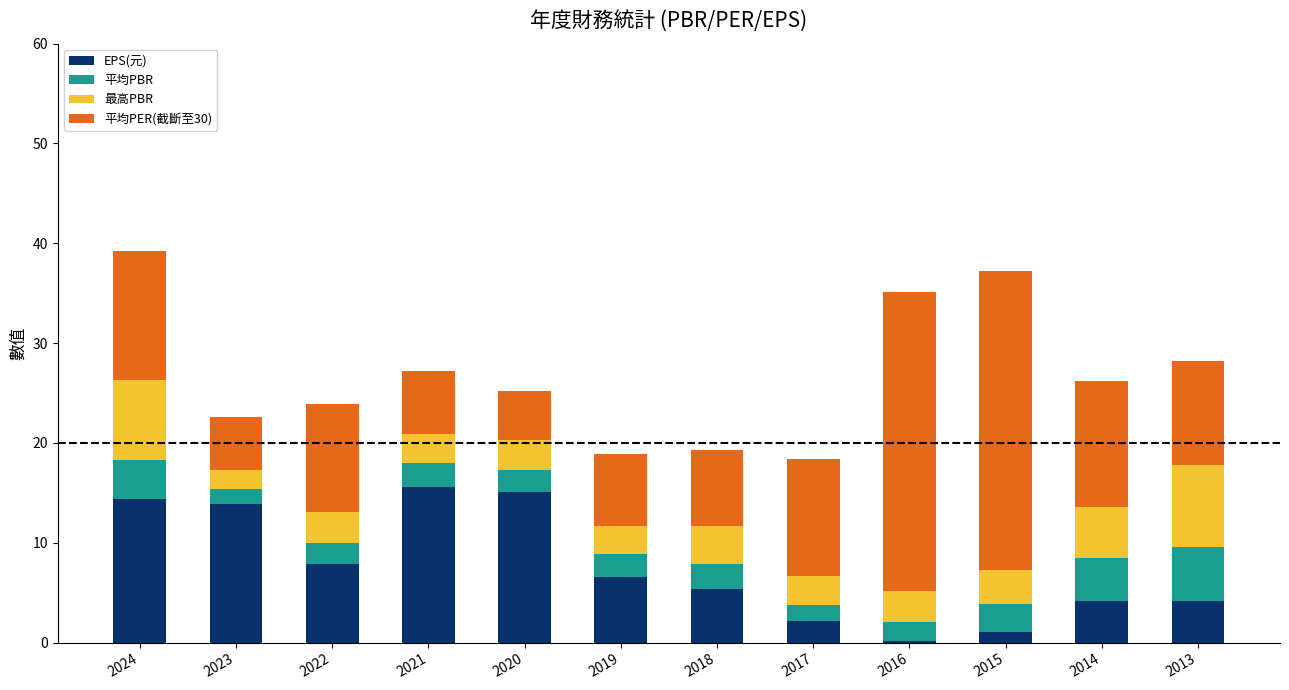

What are all the series names shown in the legend?

EPS(元), 平均PBR, 最高PBR, 平均PER(截斷至30)